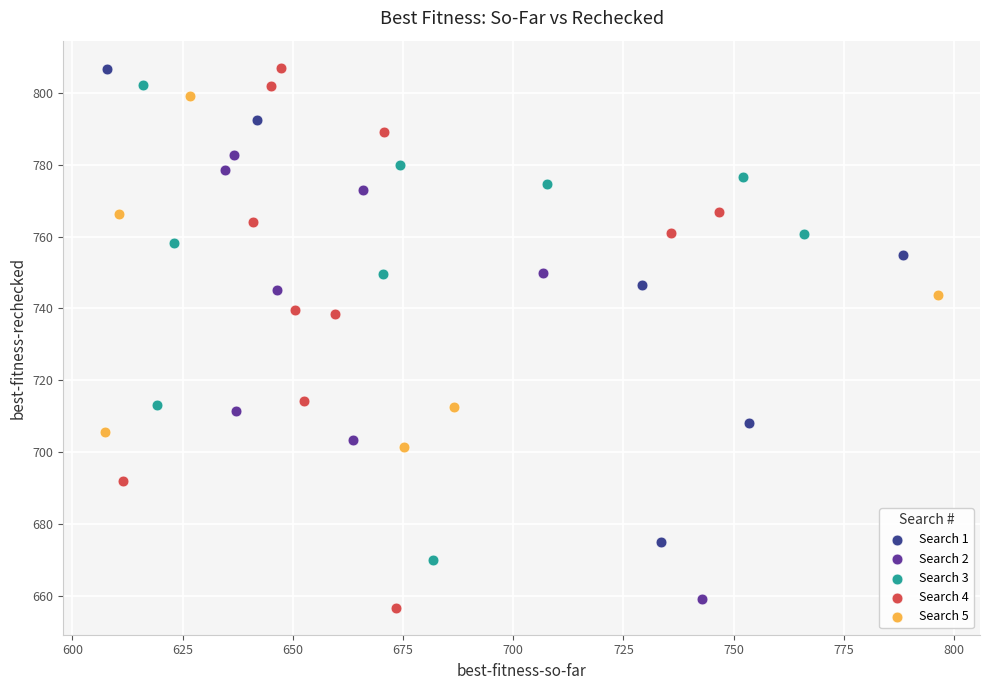

Which series has the widest spread of Y values?

Search 4